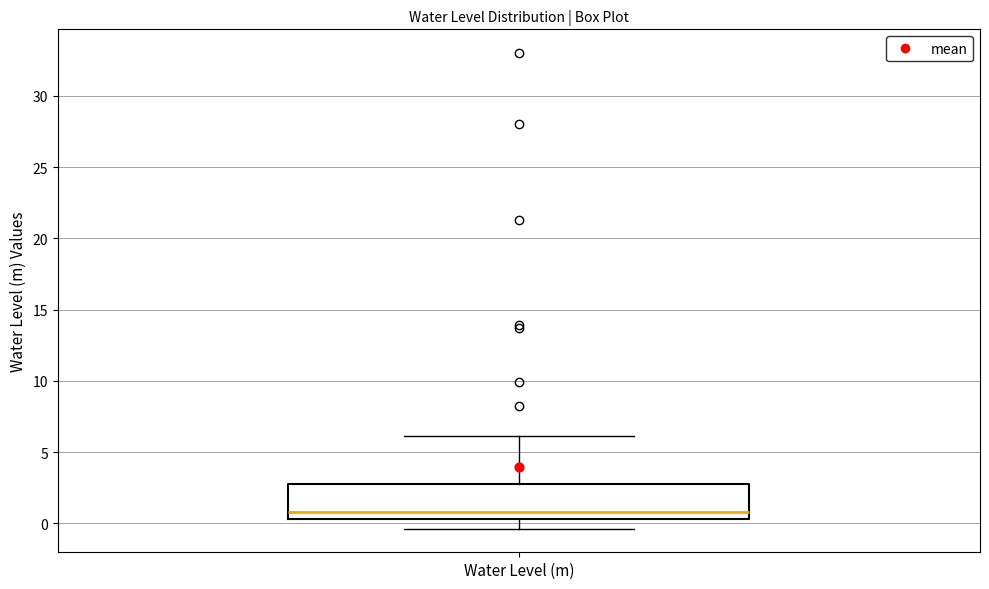

Read this box plot against the y-axis: the position of the median line, the range covered by the box, and the ends of both whiskers. The values are not printed on the chart, so give them approximately, as read against the axis.

median 1.0, box 0.5 to 2.5, whiskers -0.5 to 6.0